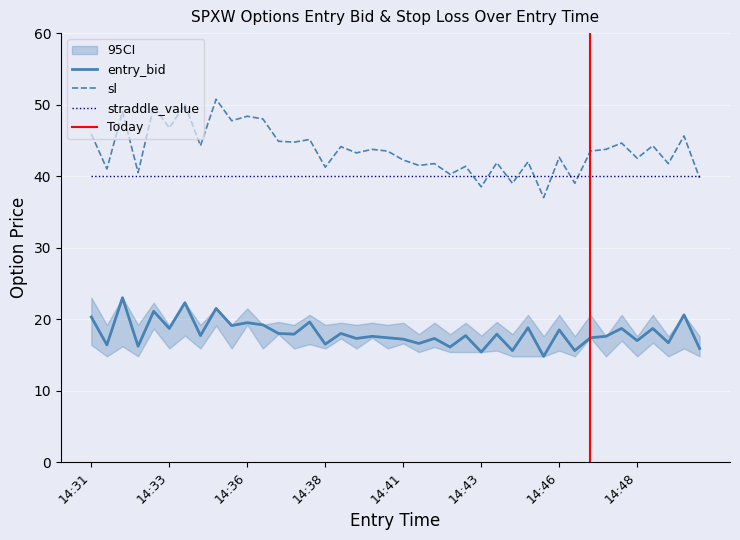

Which series has the largest range (max minus min)?

sl